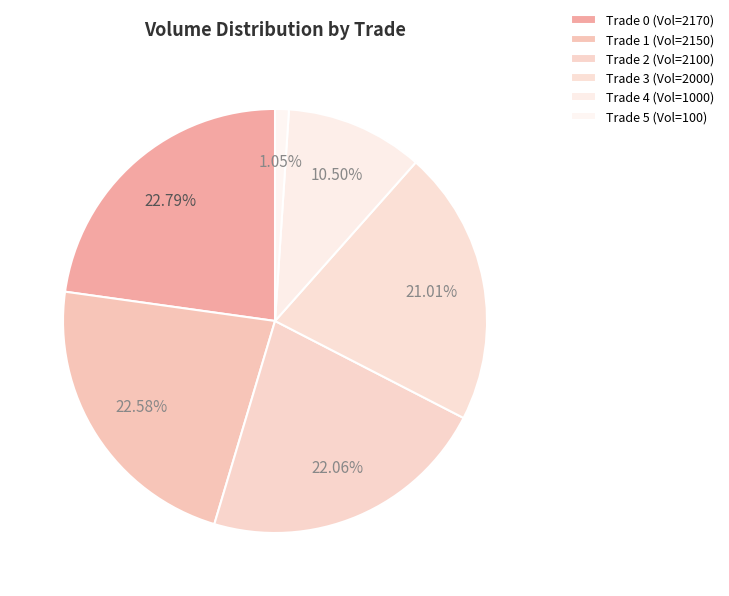

To the nearest percent, what is the difference between the largest and smallest slice percentages?

22%